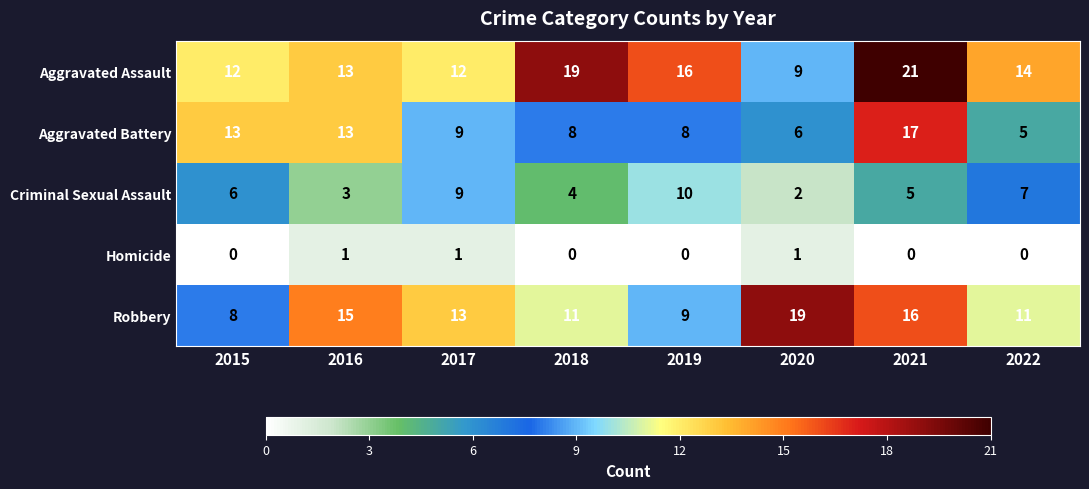

Is it true that Aggravated Battery equals 17 at 2021?

True